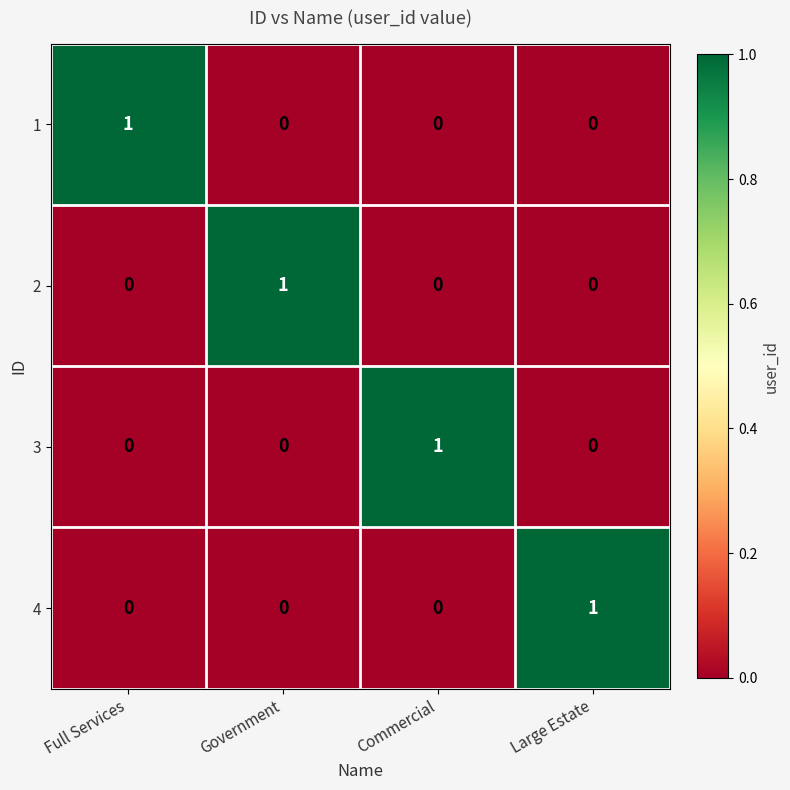

The 3 series shows 1 at Commercial. True or false?

True